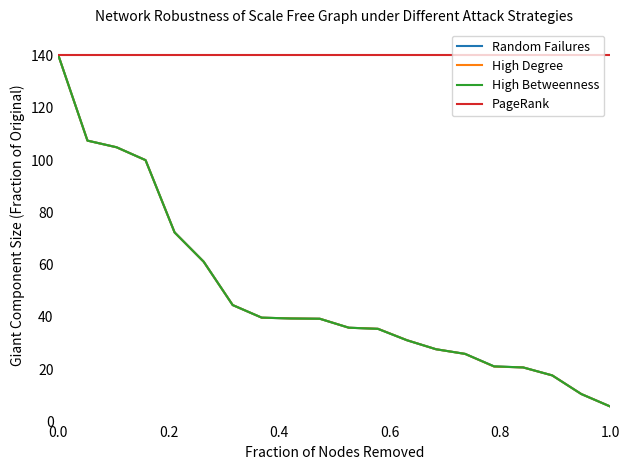

What is the minimum value for PageRank?

140.0